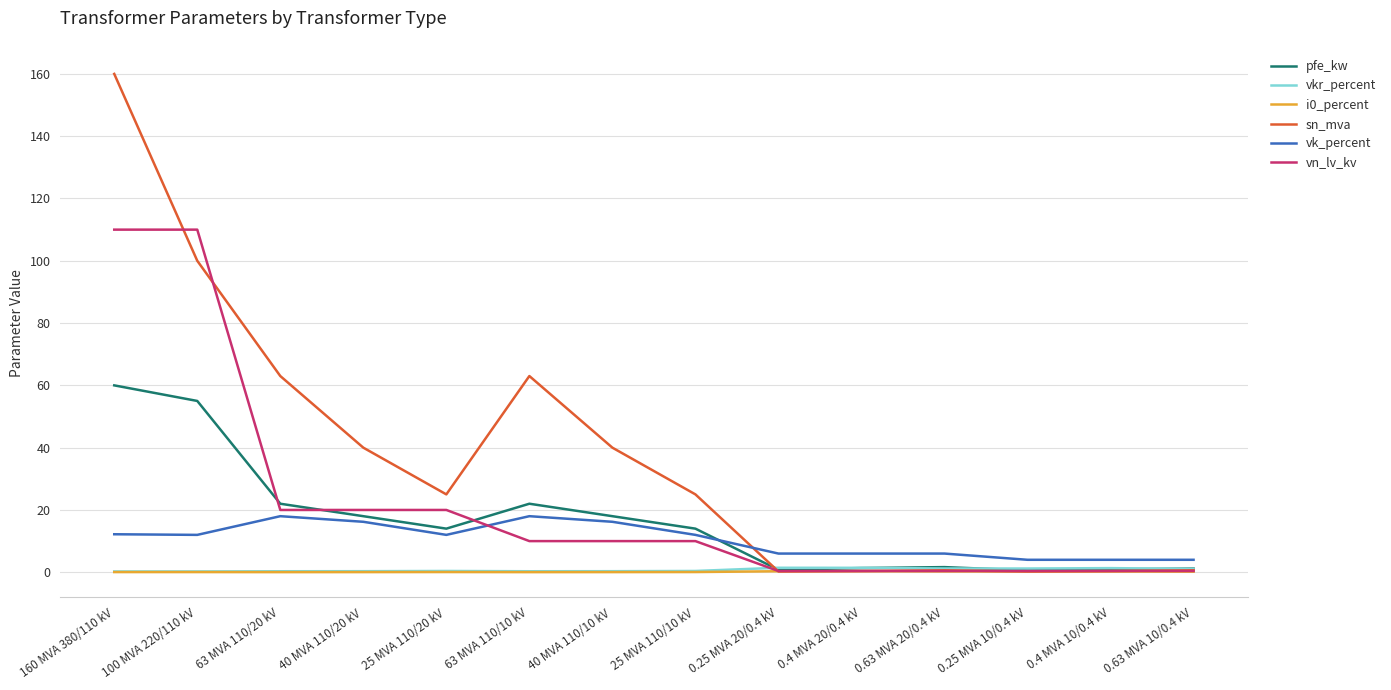

What is the spread (max minus min) of values at 63 MVA 110/10 kV?

63.0